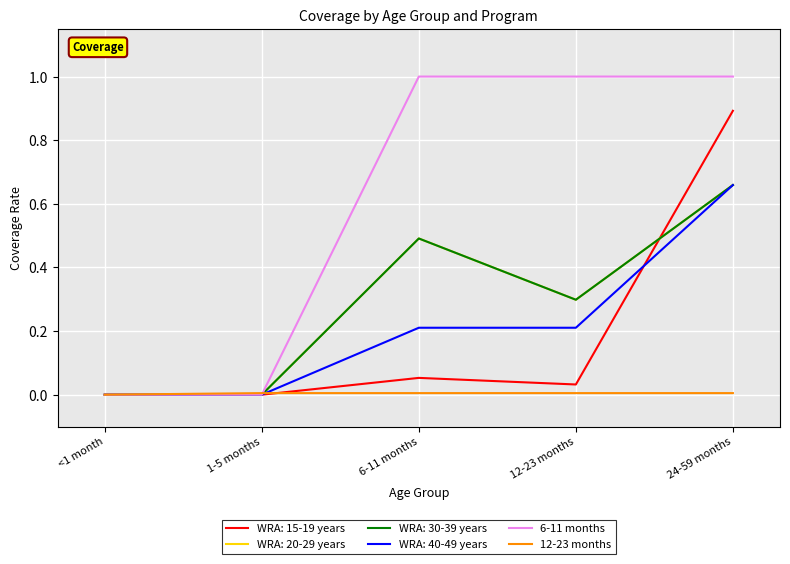

At how many categories does at least one series exceed 0?

4